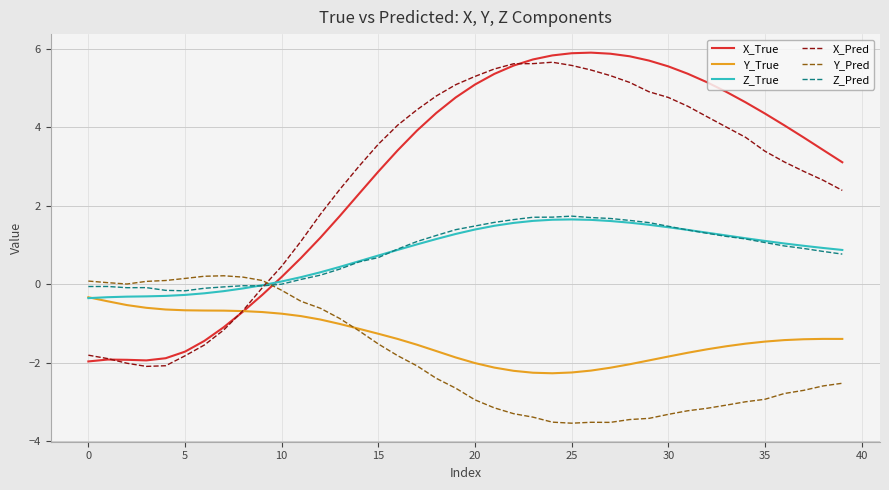

Which series ends up on top after the final intersection of Y_True and Z_True?

Z_True